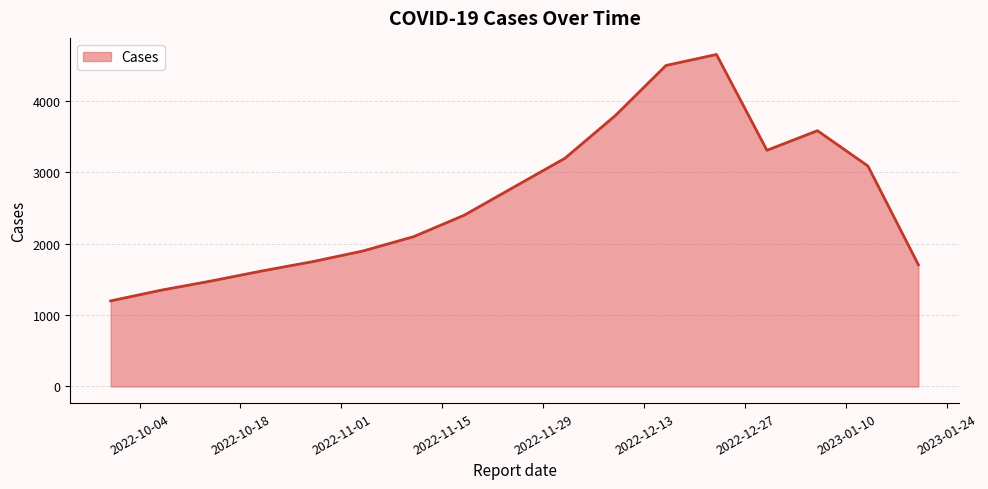

What is the maximum value shown in the chart?

4654